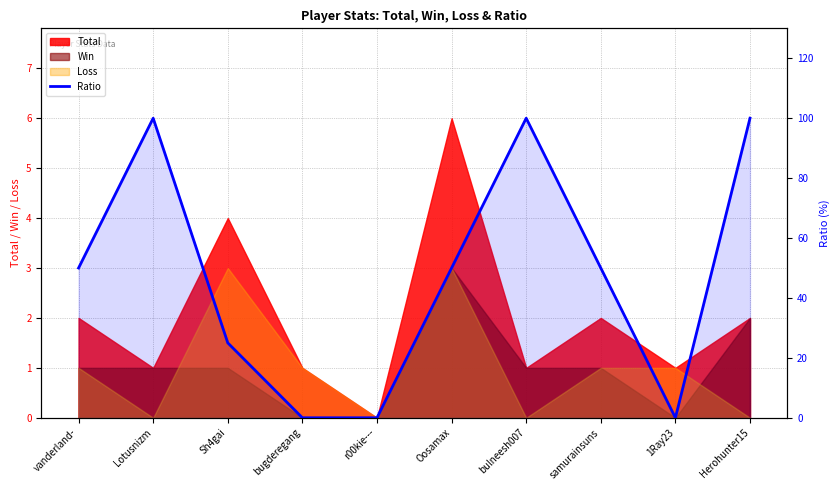

What is the average value?

48